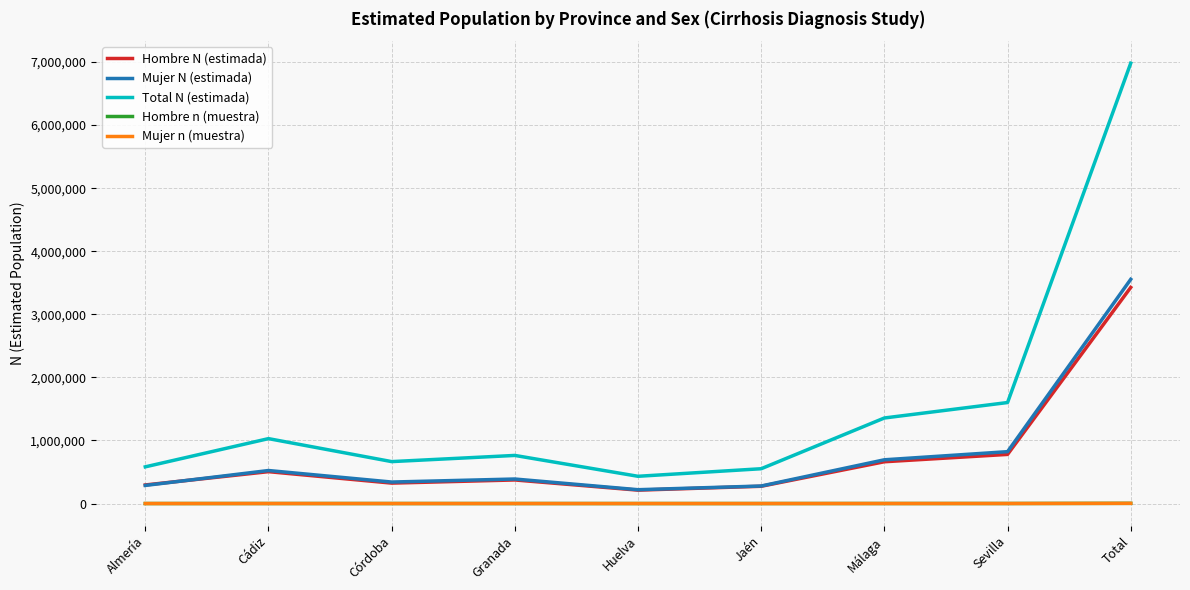

Is the value of Hombre N (estimada) at Huelva greater than the value of Hombre n (muestra) at Total?

Yes